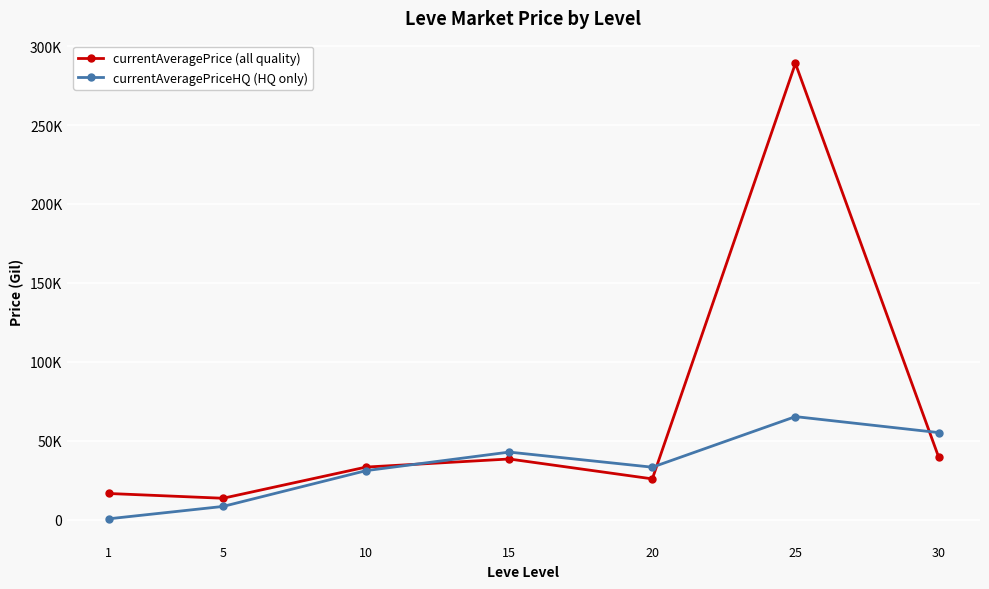

Read the currentAveragePrice (all quality) value at 30.

39917.9